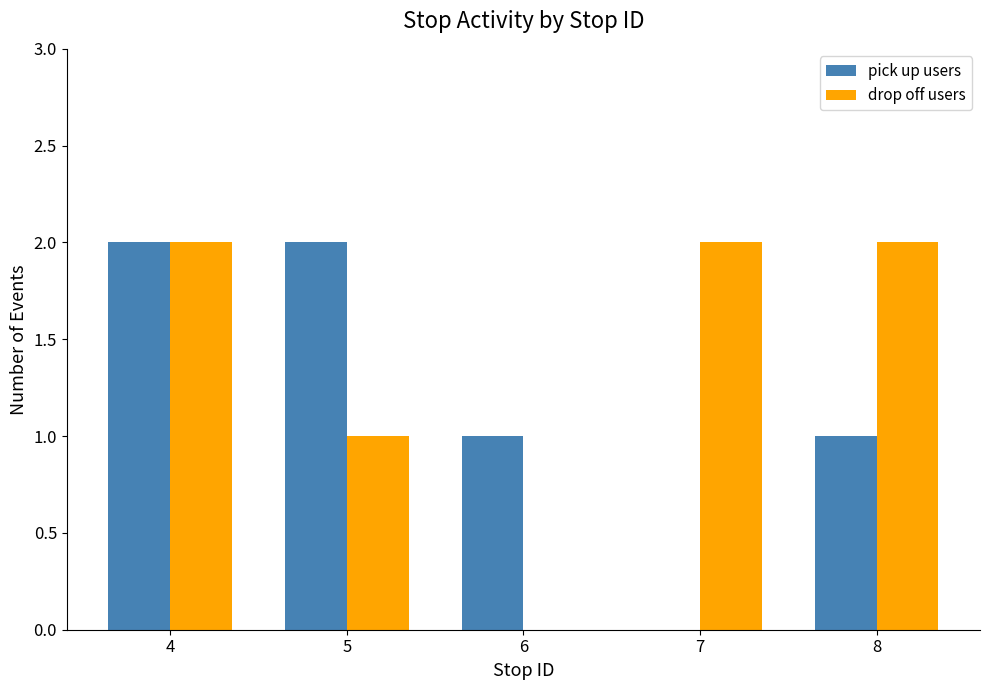

How many pick up users values are between 1 and 2?

4